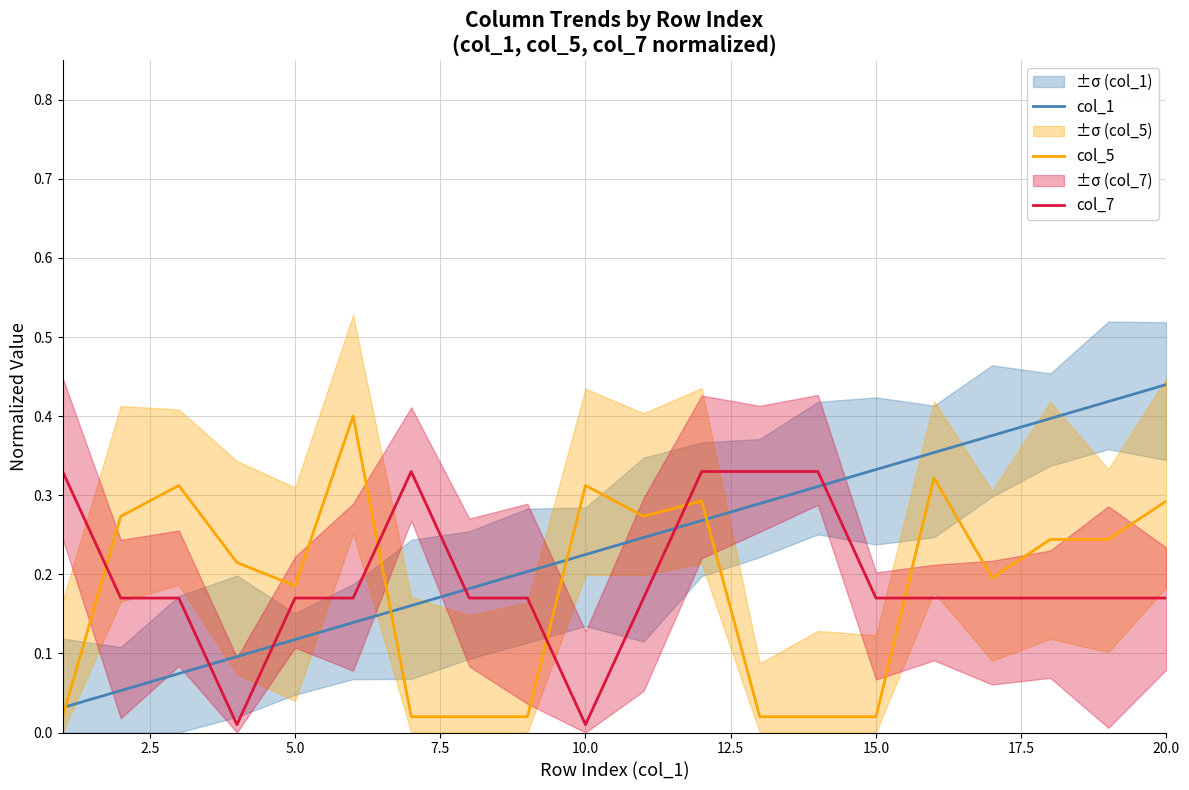

List the series in order of their peak value, lowest first.

col_7, col_5, col_1